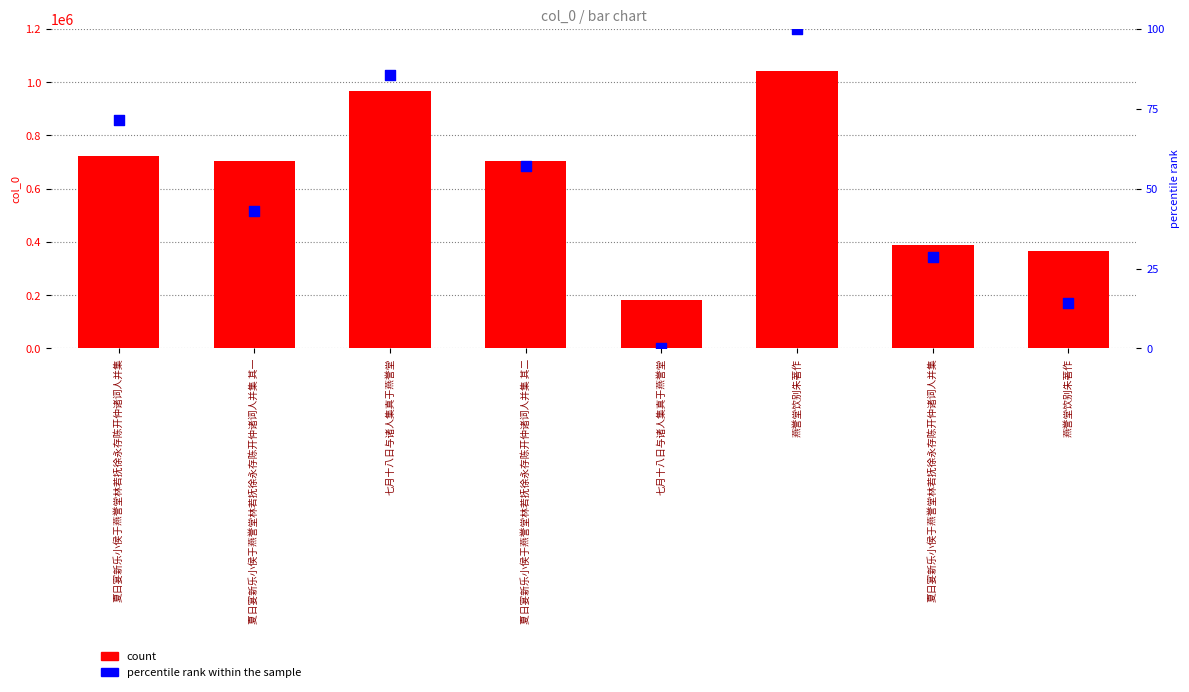

What is the total value across all series at 夏日宴新乐小侯于燕誉堂林若抚徐永存陈开仲诸词人并集 其一?

705683.9